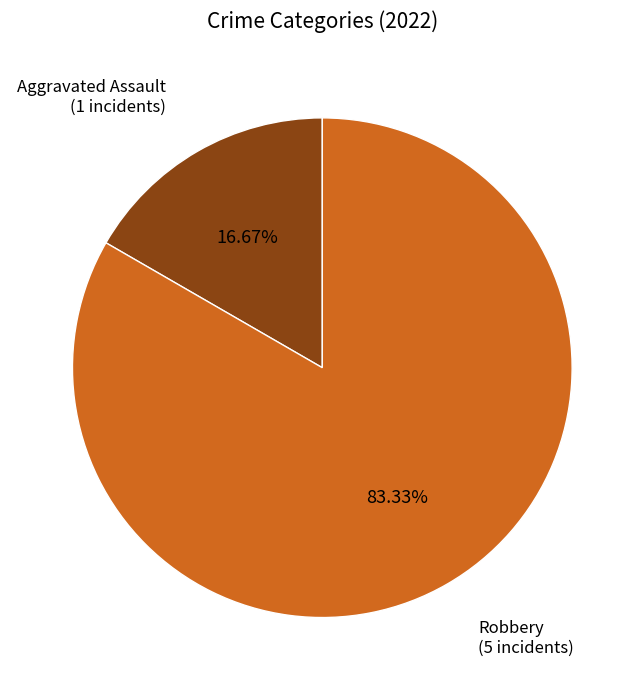

Does any single category account for the majority?

Yes